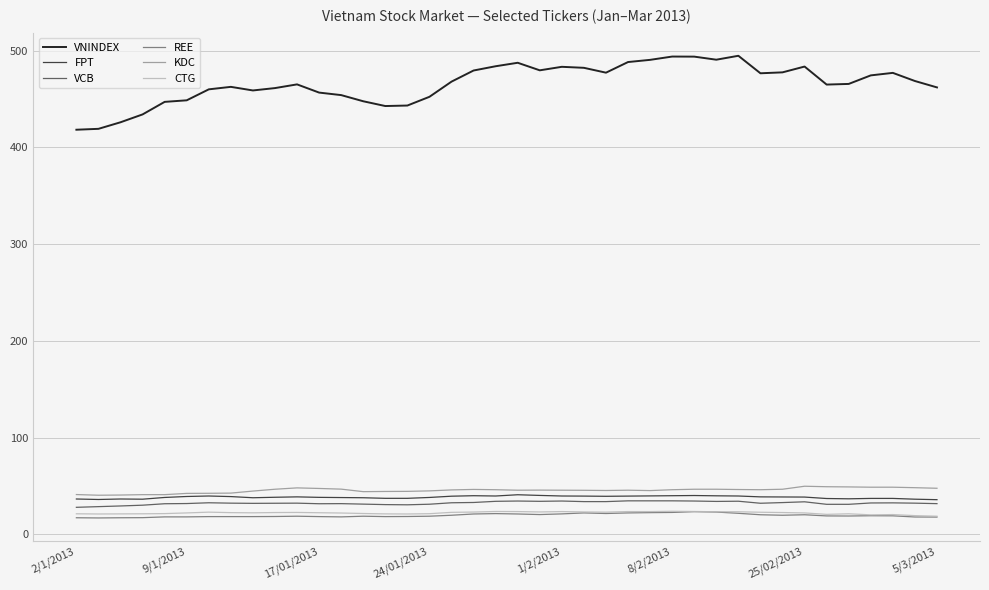

Which series has the largest total across all categories?

VNINDEX